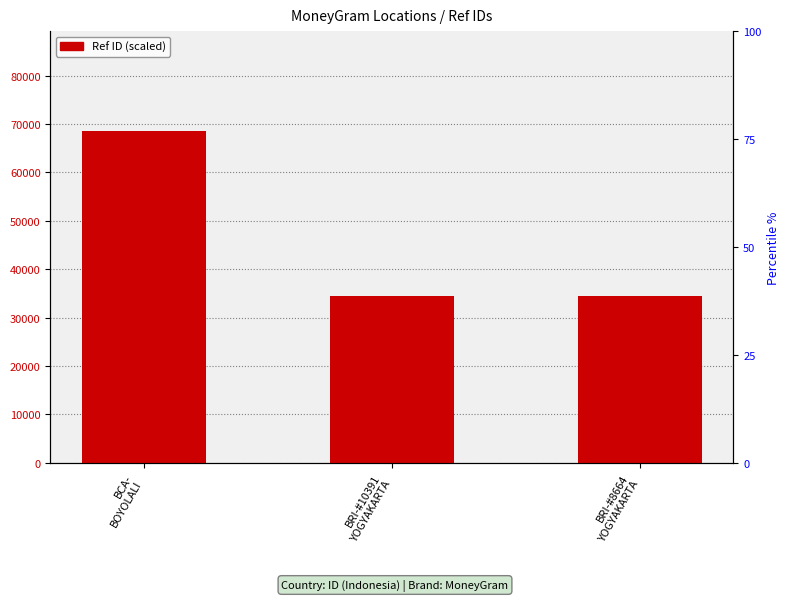

What is the difference between the maximum and second lowest values?

34230